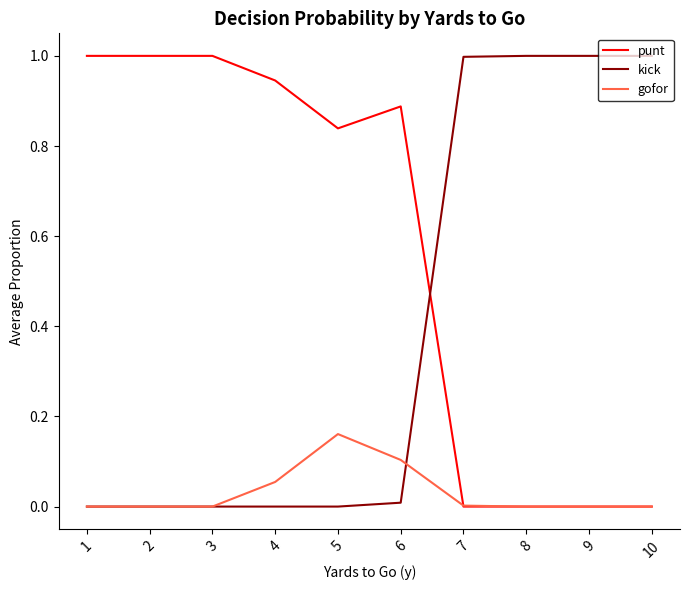

How many lines are shown in the chart?

3